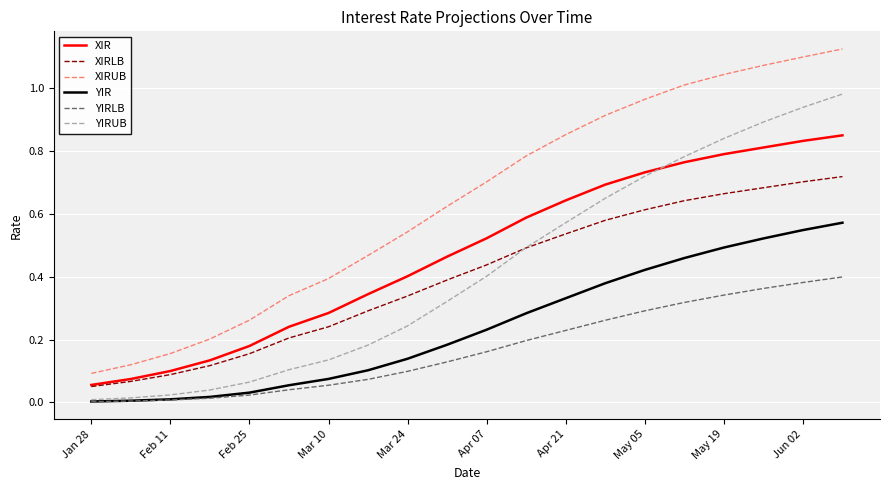

Which series has the largest total across all categories?

XIRUB